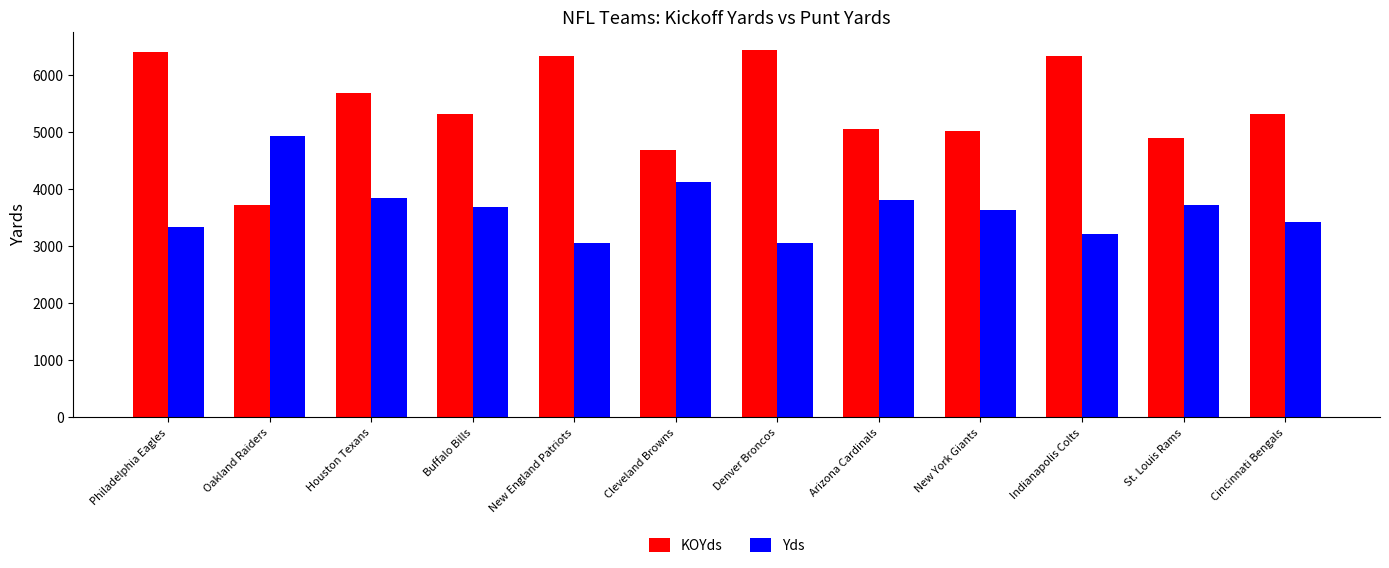

The Yds series shows 3640 at New York Giants. True or false?

True